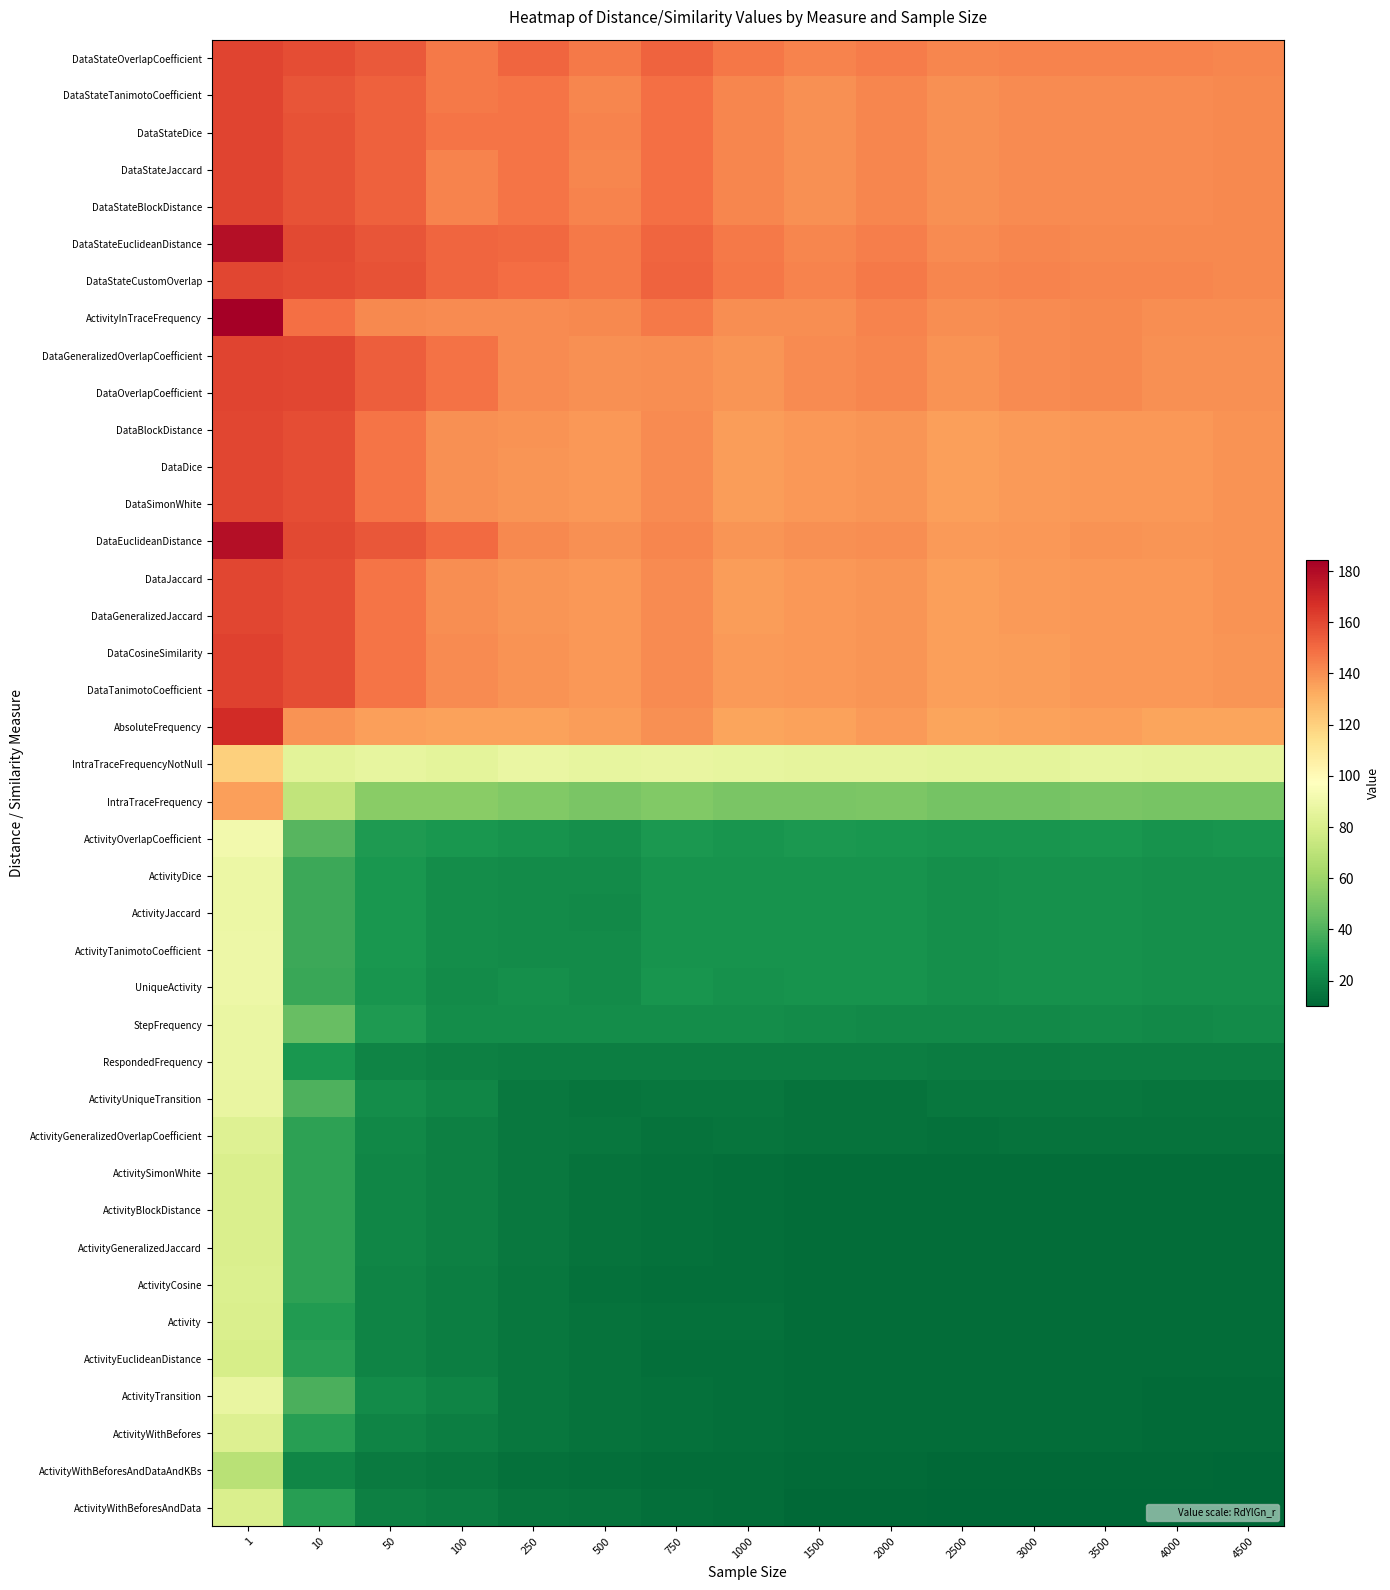

At which category is the sum across all series the highest?

1